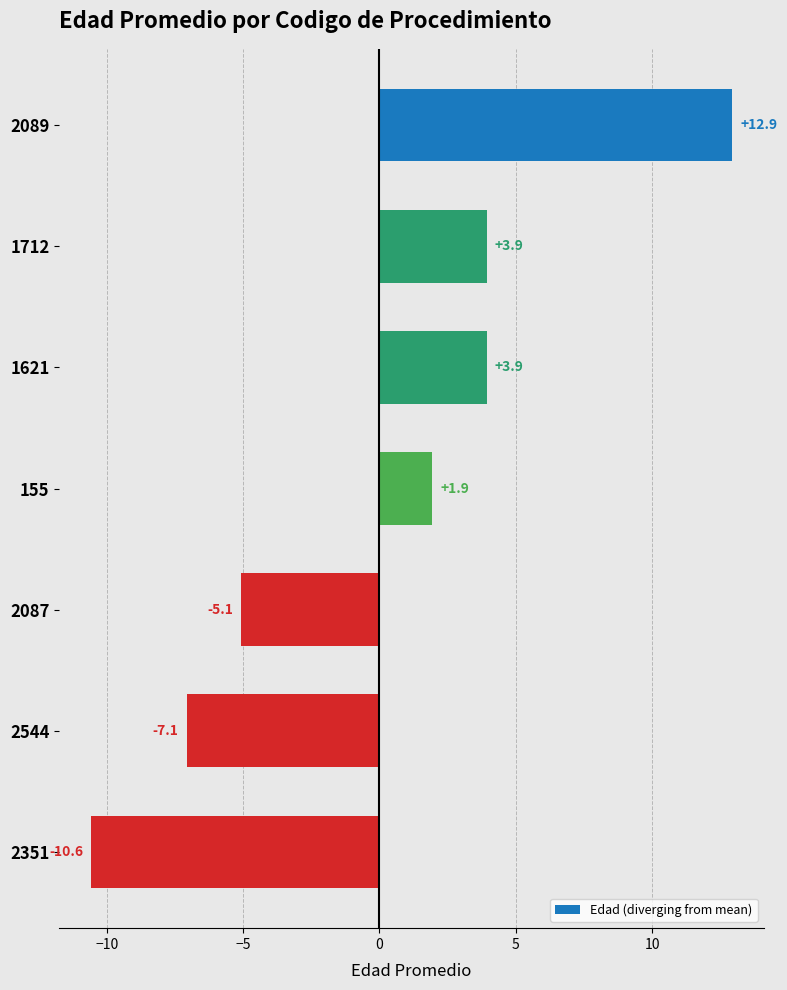

At which label is the value closest to 1?

155